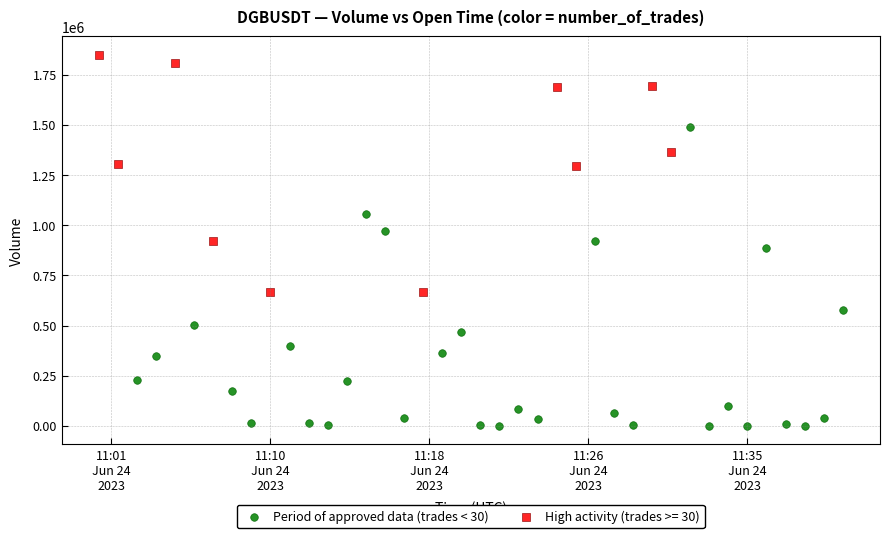

Which series has the largest Y range (max minus min)?

Period of approved data (trades < 30)